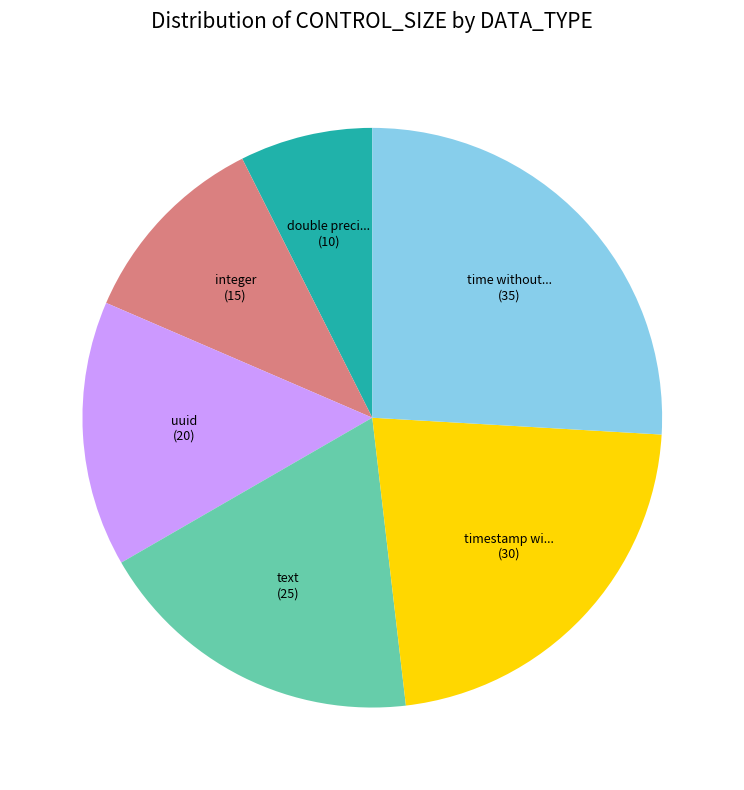

Is there a majority slice in this chart?

No